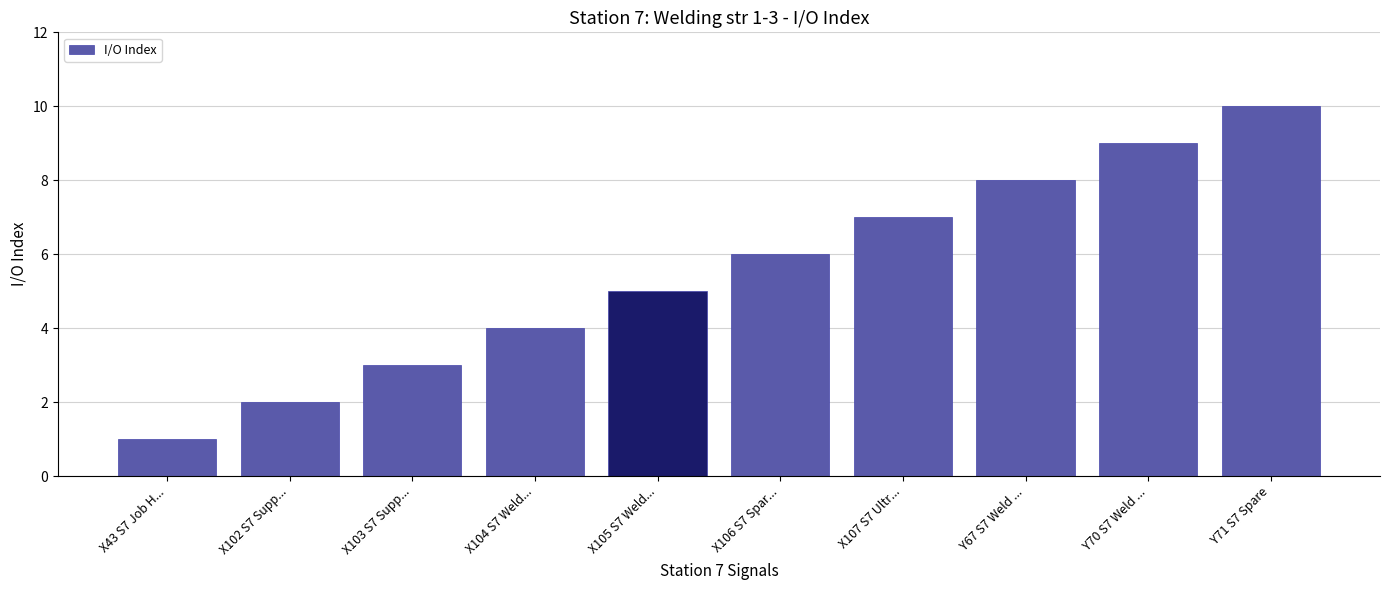

At which category does the chart reach its peak across all series?

Y71 S7 Spare